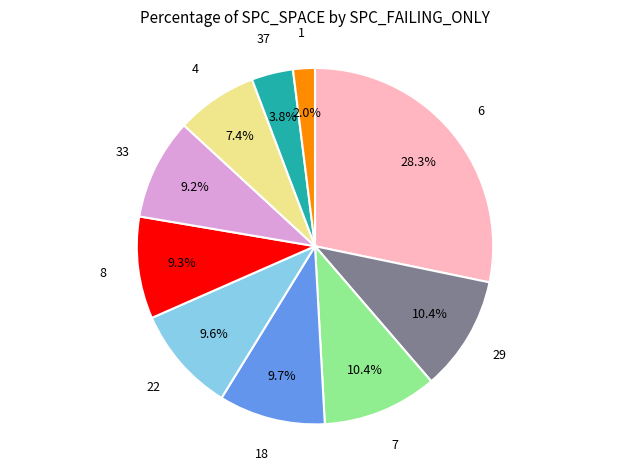

What percentage is NOT represented by 6?

71.7%